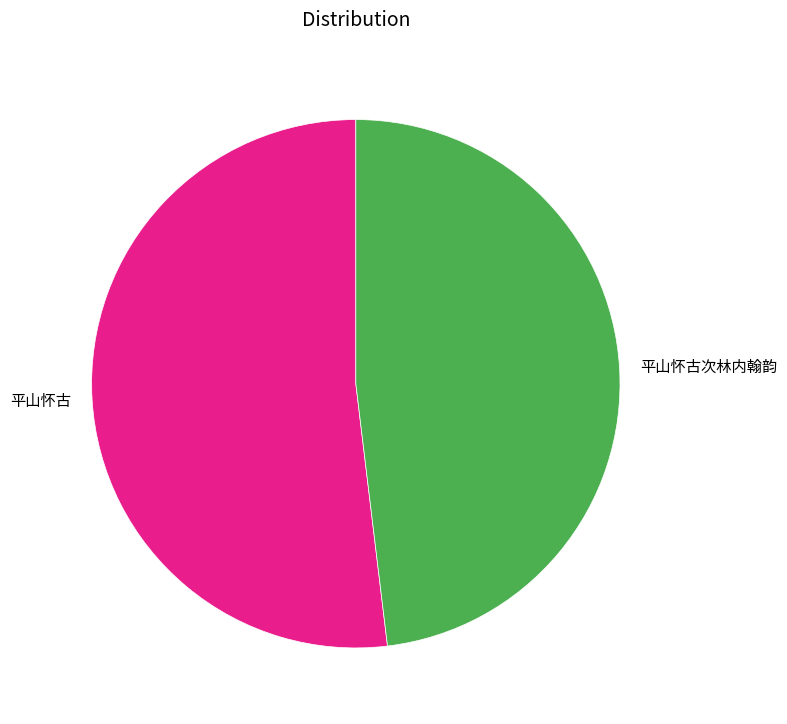

Is it true that 平山怀古次林内翰韵 is 36% of the pie?

False